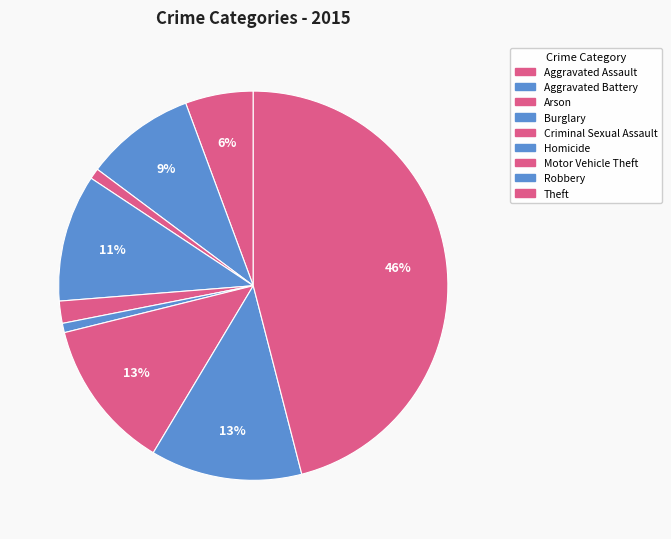

Count the number of slices in the pie.

9